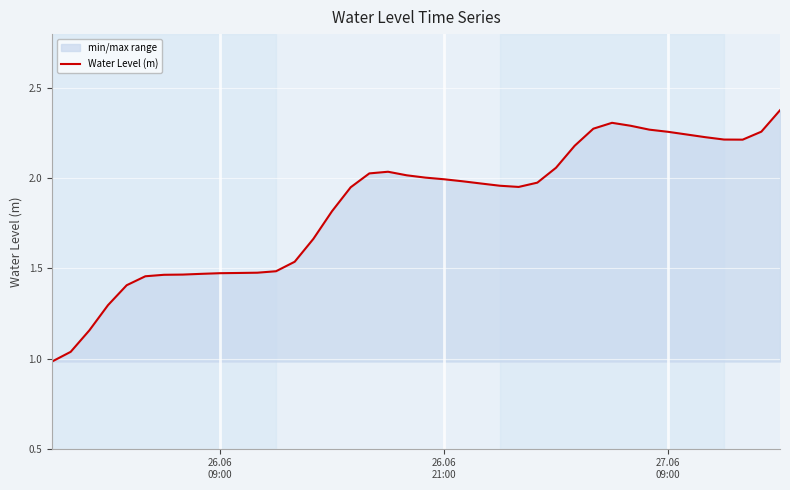

Does the chart display data point markers on the line(s)?

No